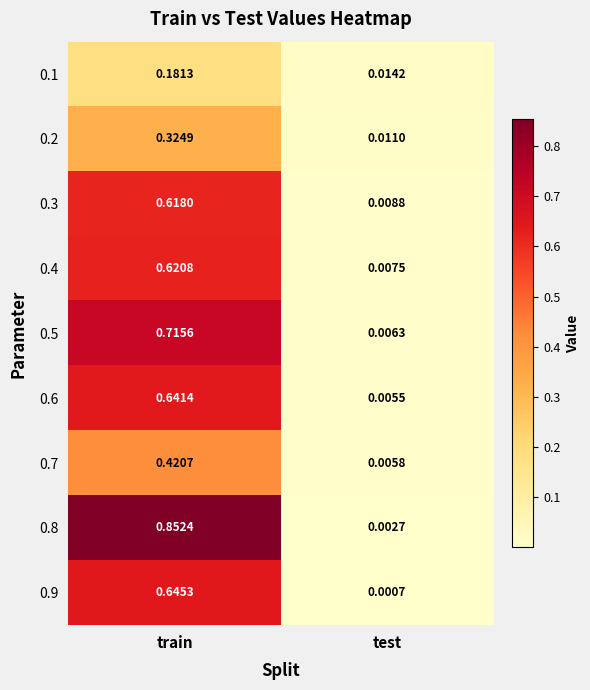

At which label does 0.8 reach its peak?

train